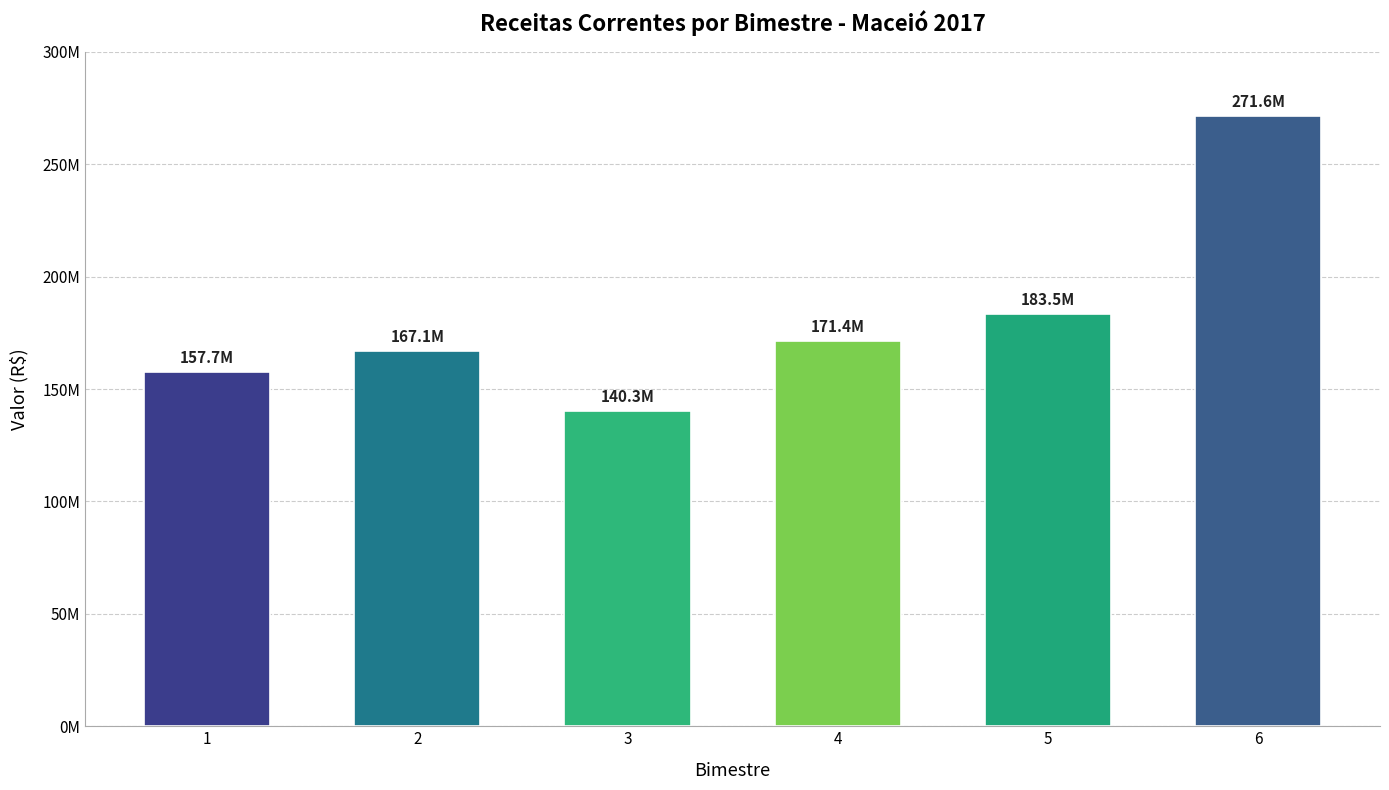

Reading right to left, list all the values displayed in this chart.

271571086.0	183456632.6	171366917.2	140339626.6	167089689.4	157725560.5